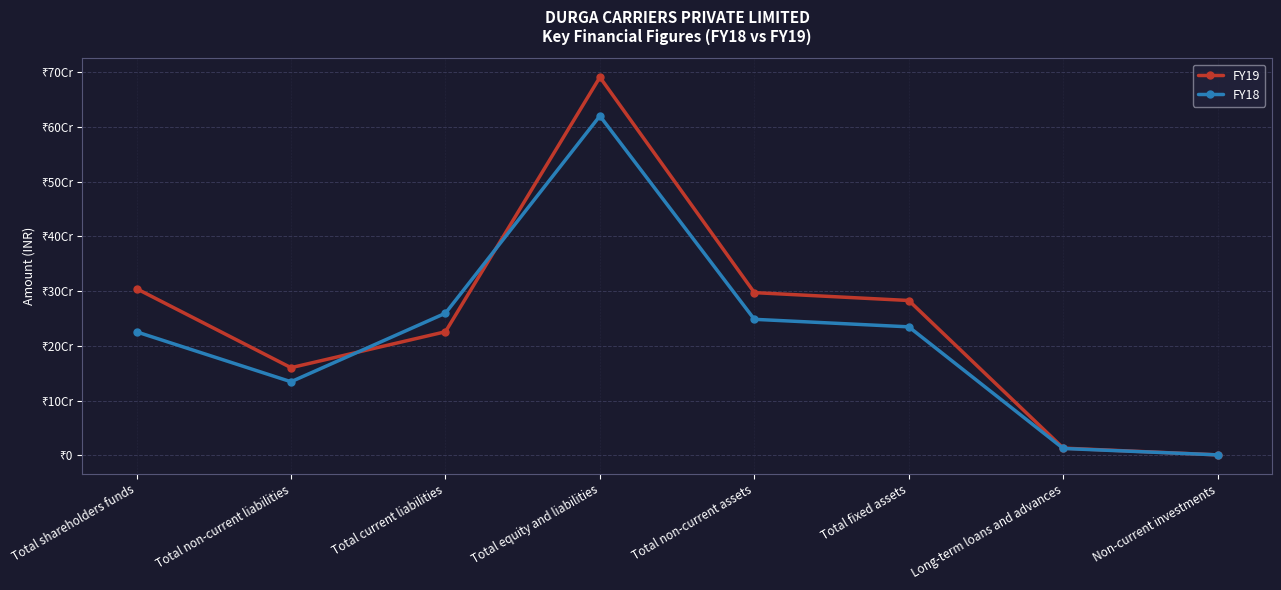

List the labels in order of FY19 value, smallest first.

Non-current investments, Long-term loans and advances, Total non-current liabilities, Total current liabilities, Total fixed assets, Total non-current assets, Total shareholders funds, Total equity and liabilities